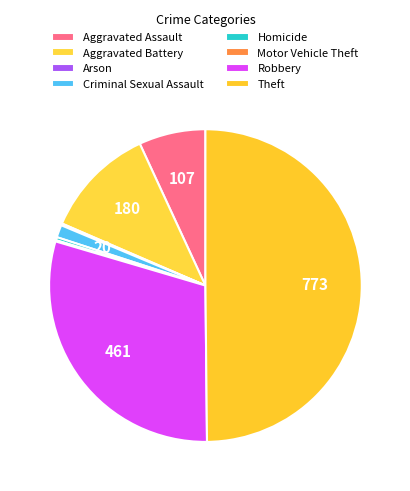

True or false: Theft accounts for 50% of the total.

True